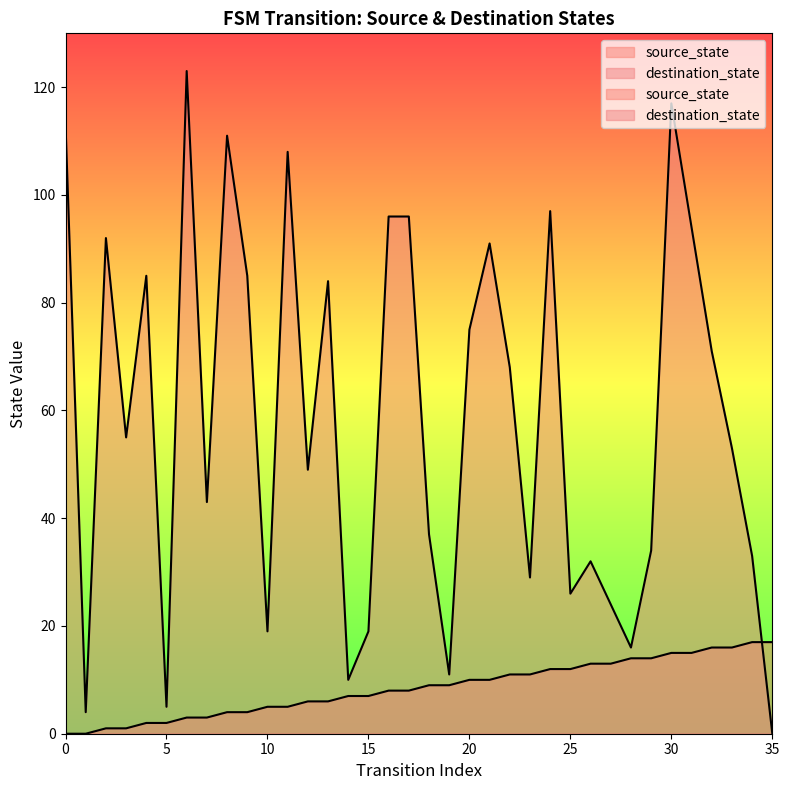

What is the sum of the source_state values at 12 and 35?

23